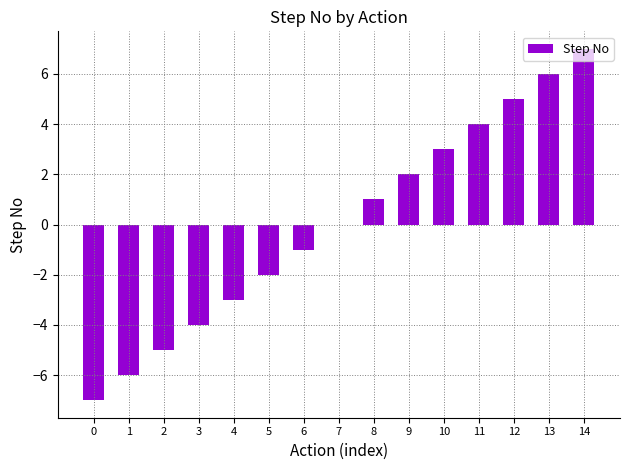

What value does the data have at 10?

3